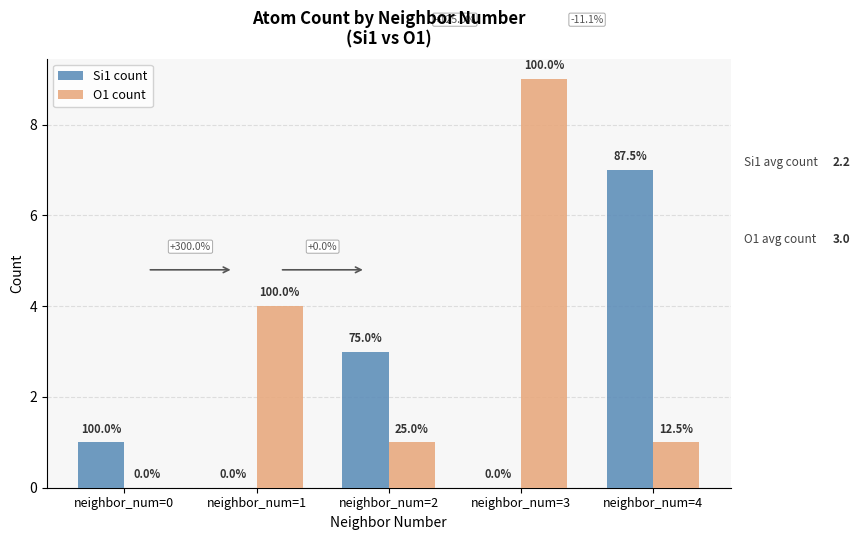

Are the bars grouped side by side (vs. stacked)?

Yes